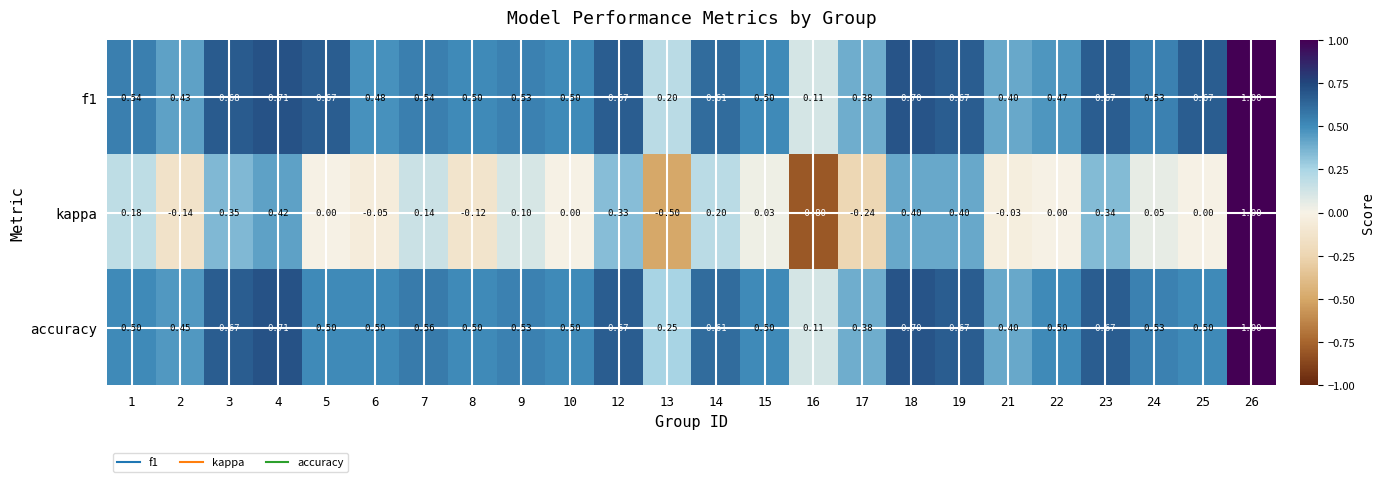

Is the value of kappa at 10 greater than the value of accuracy at 4?

No